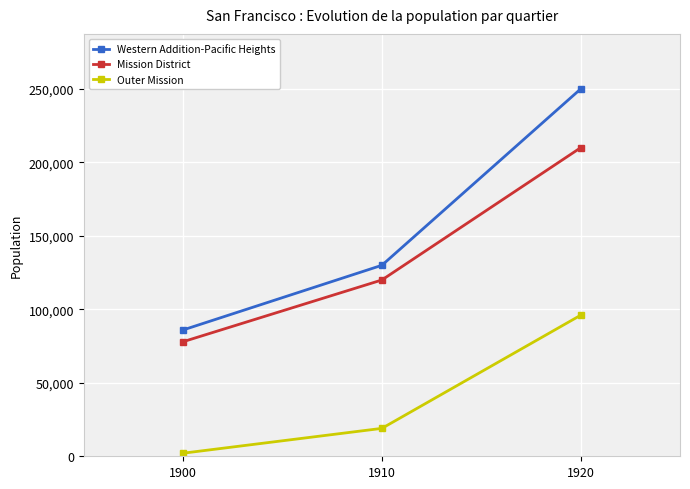

How many lines are shown in the chart?

3